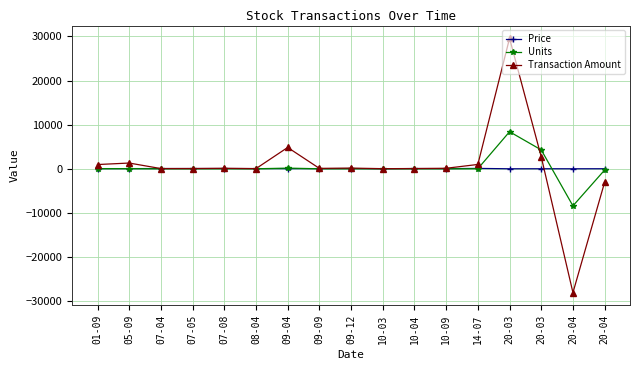

The value of Price at 20-04 is 11.1. True or false?

True